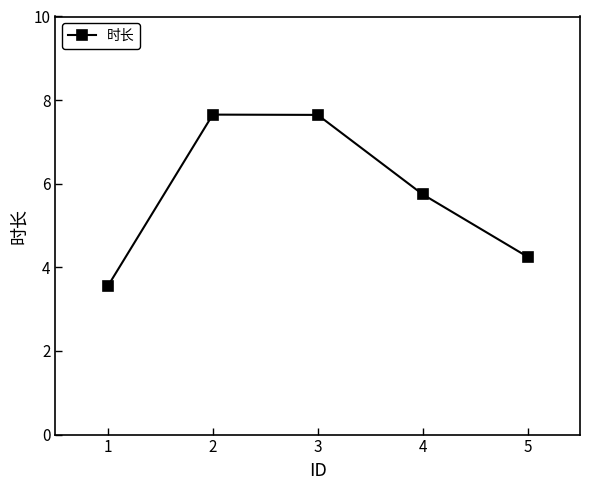

What is the minimum value shown in the chart?

3.6